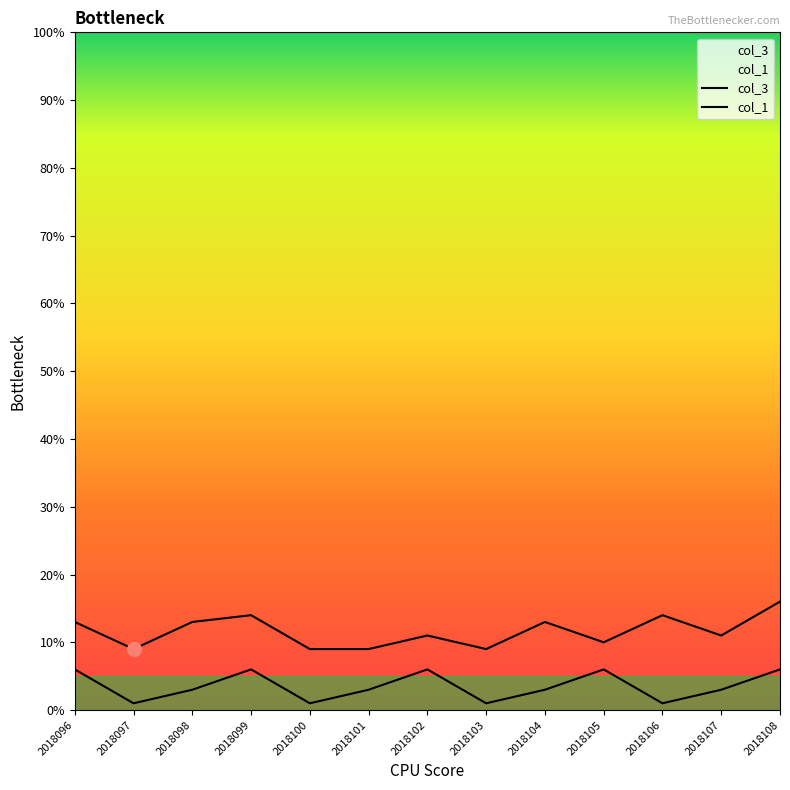

Which series changed the most between 2018097 and 2018107?

col_3